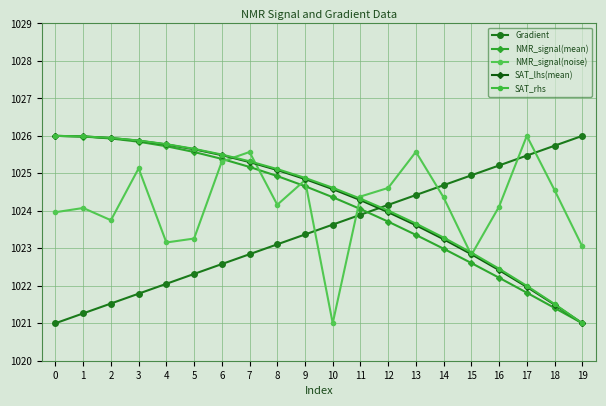

What is the total value across all series at 11?

5120.9